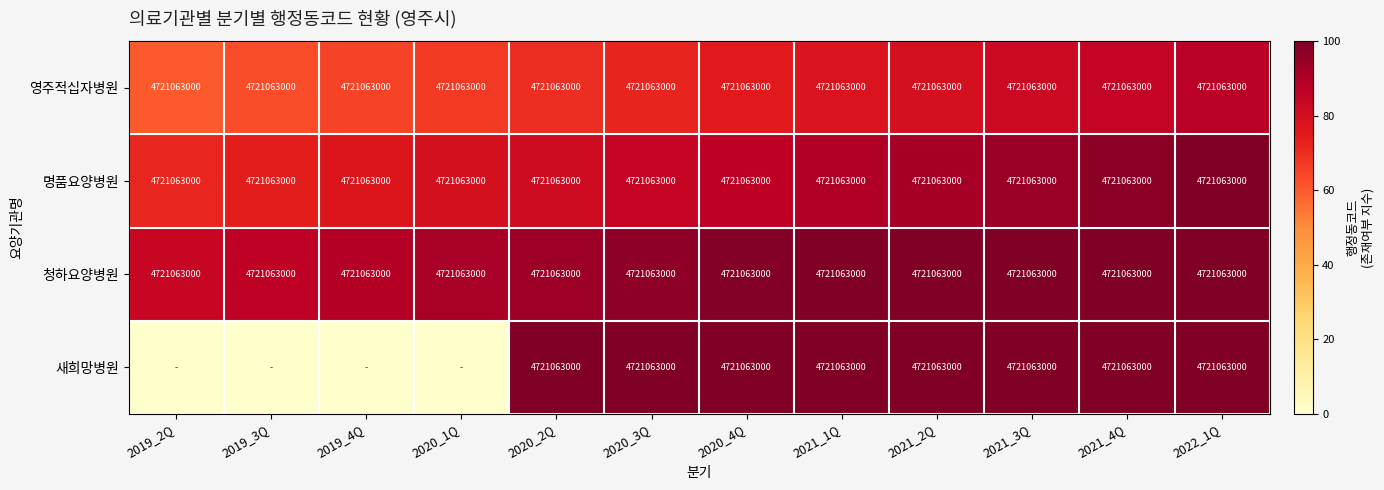

What is the average value of the 청하요양병원 series?

4721063000